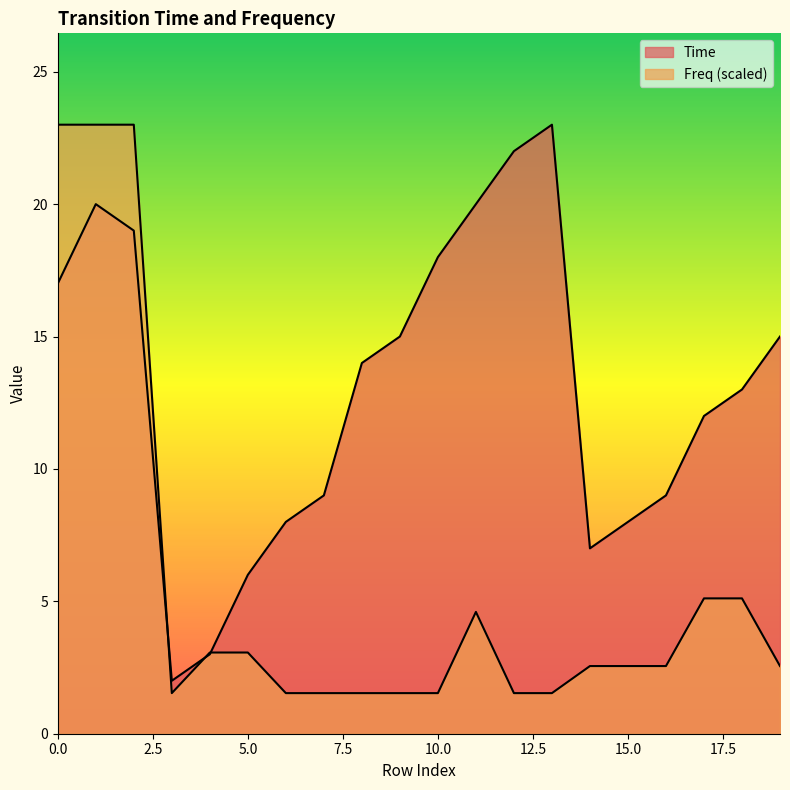

What is the sum of the Time values at 1 and 8?

34.0